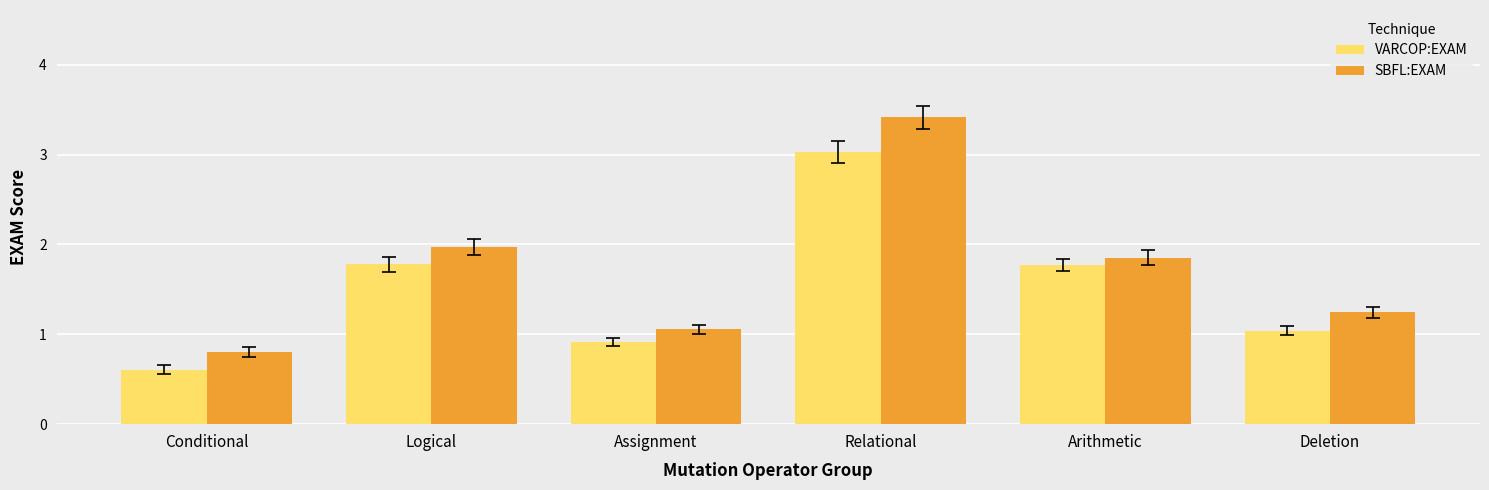

List the series in order of their peak value, highest first.

SBFL:EXAM, VARCOP:EXAM